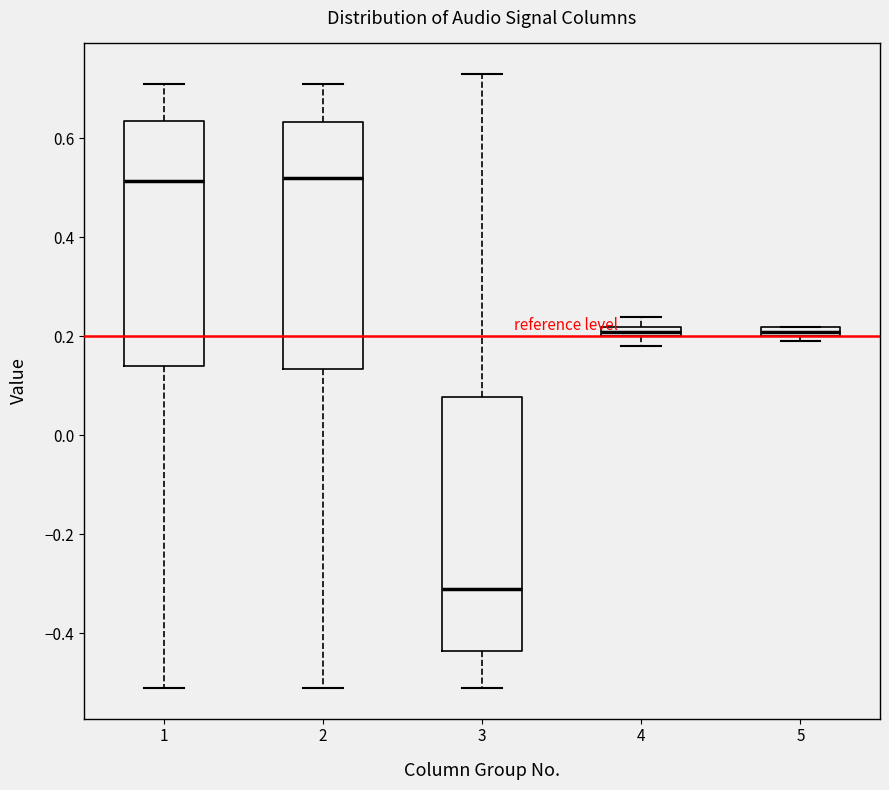

Where is the upper edge of the box at x = 4 on the y-axis? The values are not printed on the chart, so give them approximately, as read against the axis.

0.22